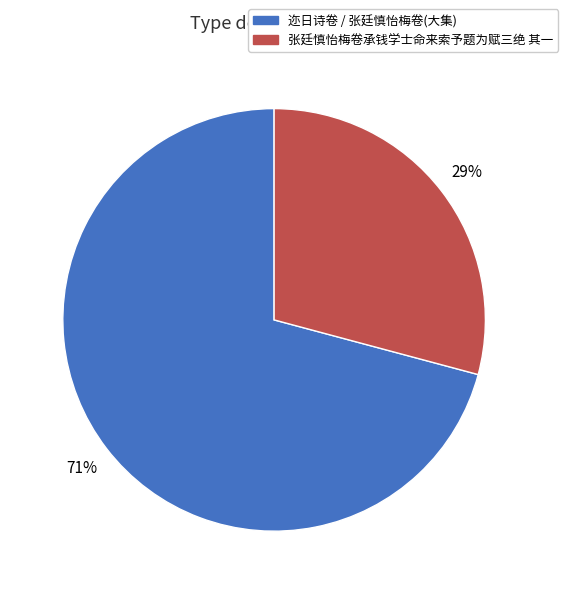

To the nearest percent, what is the average slice percentage?

50%